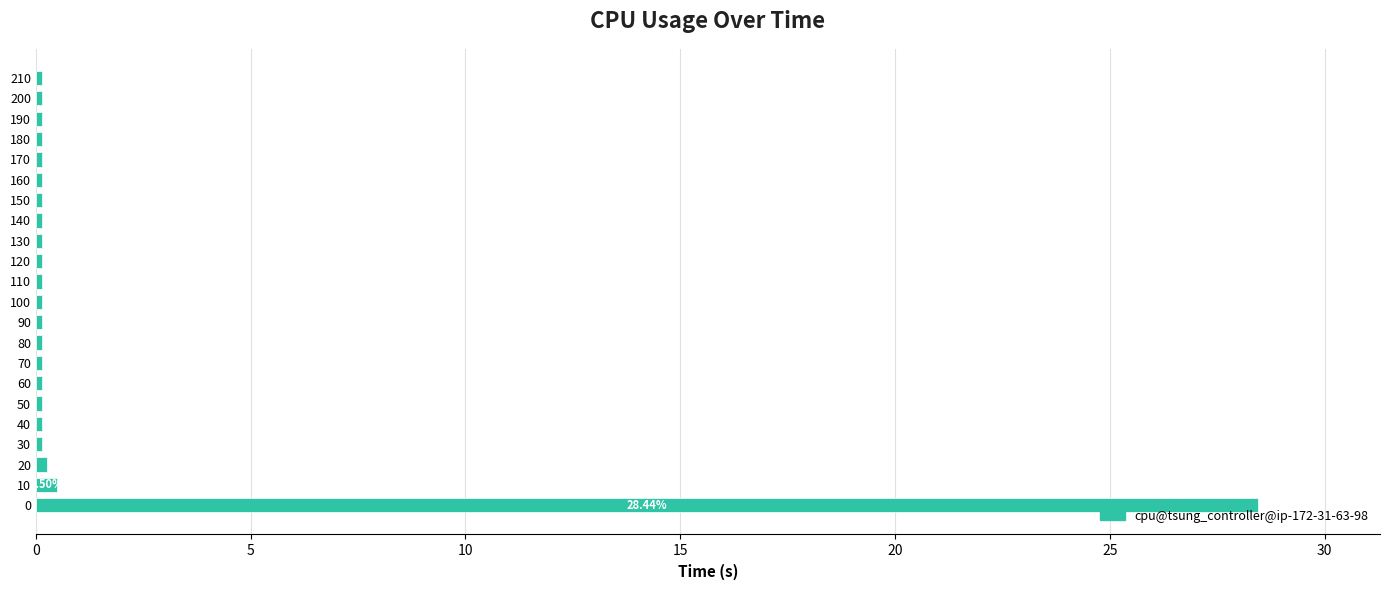

At which label is the value closest to 14?

10